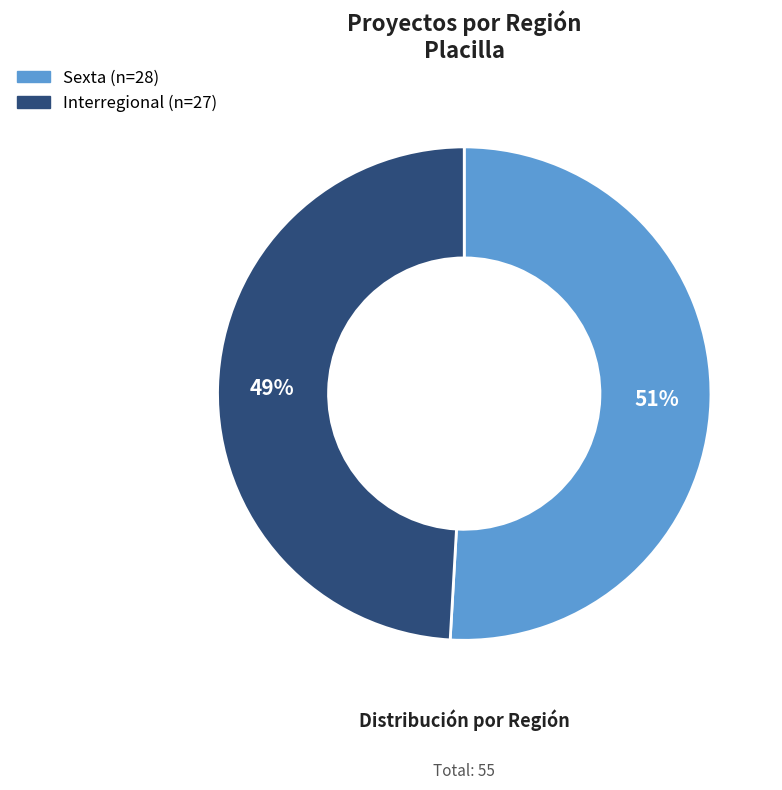

How many slices are in this pie chart?

2